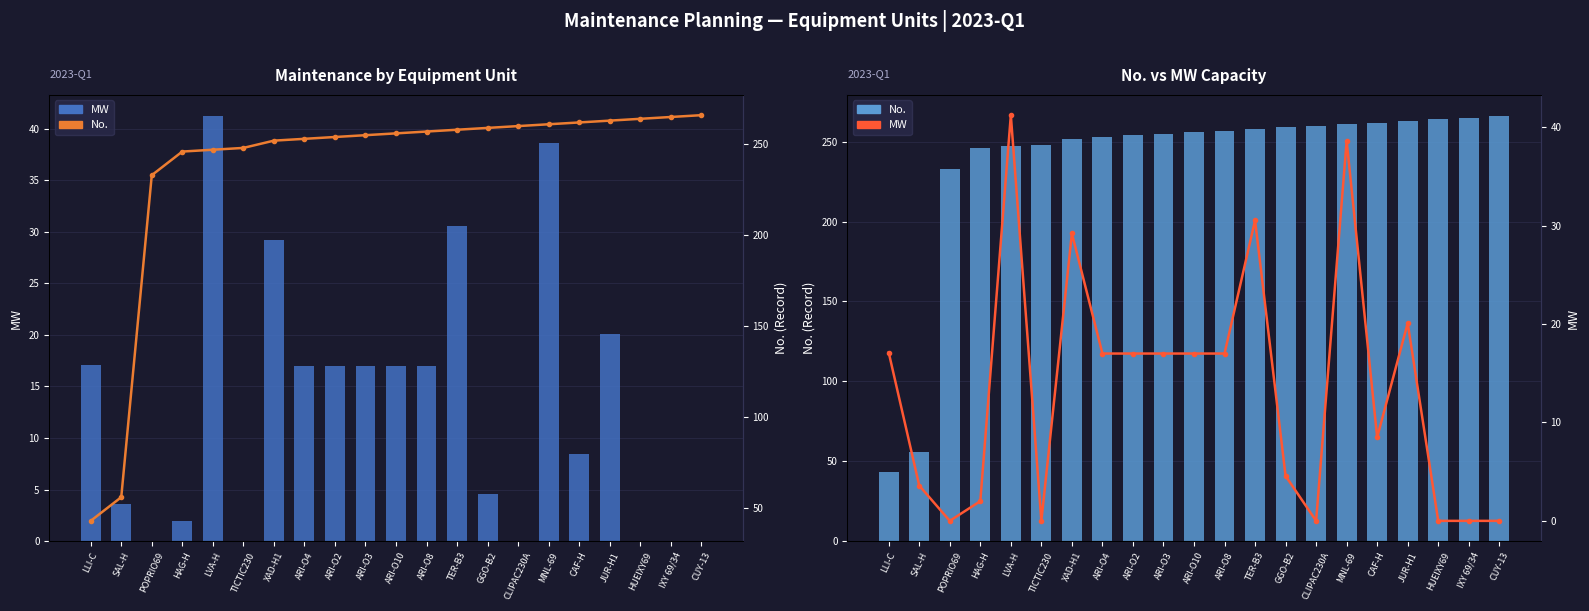

Is the value of MW at CAF-H greater than the value of No. at ARI-O8?

No